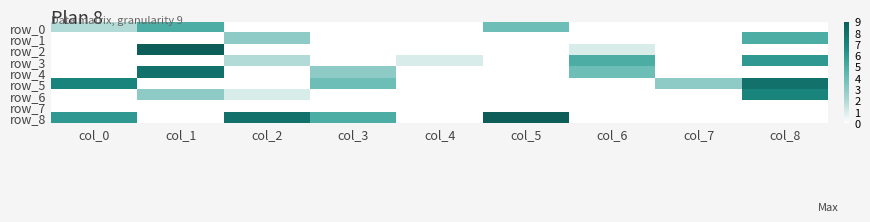

What is the difference between the second highest and second lowest values in the row_1 series?

3